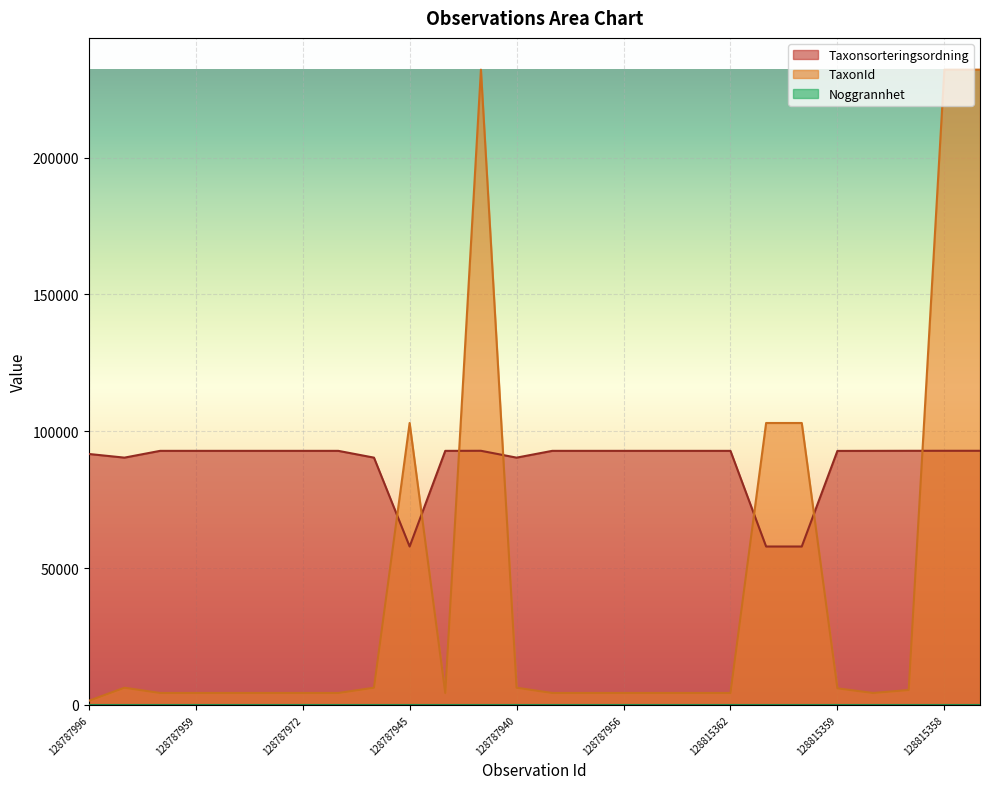

How many series are shown in this chart?

3